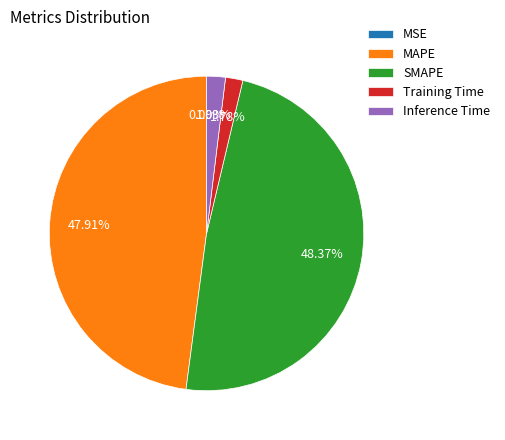

Is it true that Inference Time is 2% of the pie?

True